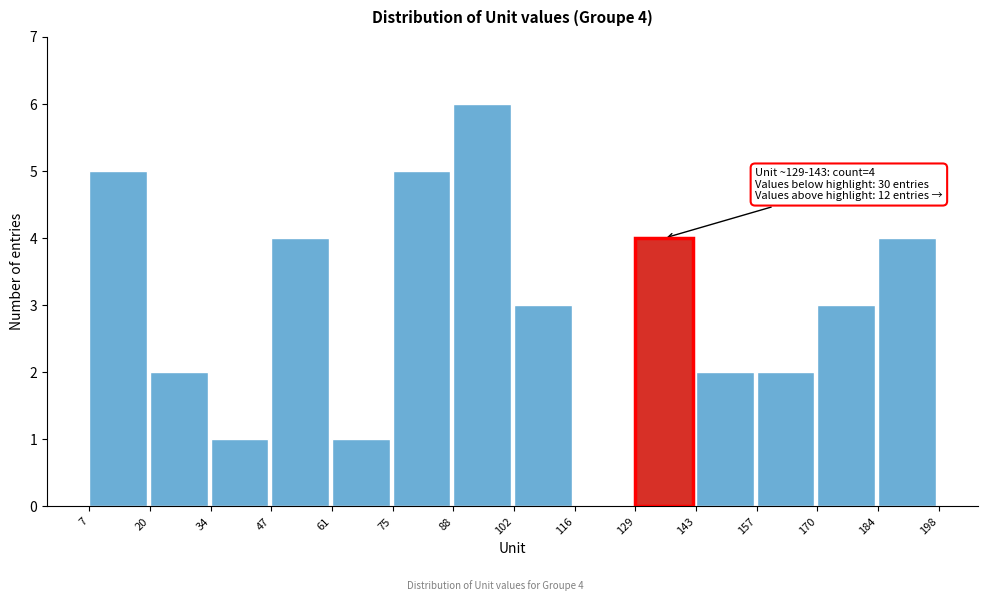

Which range on the x-axis has the tallest bar?

88 to 102